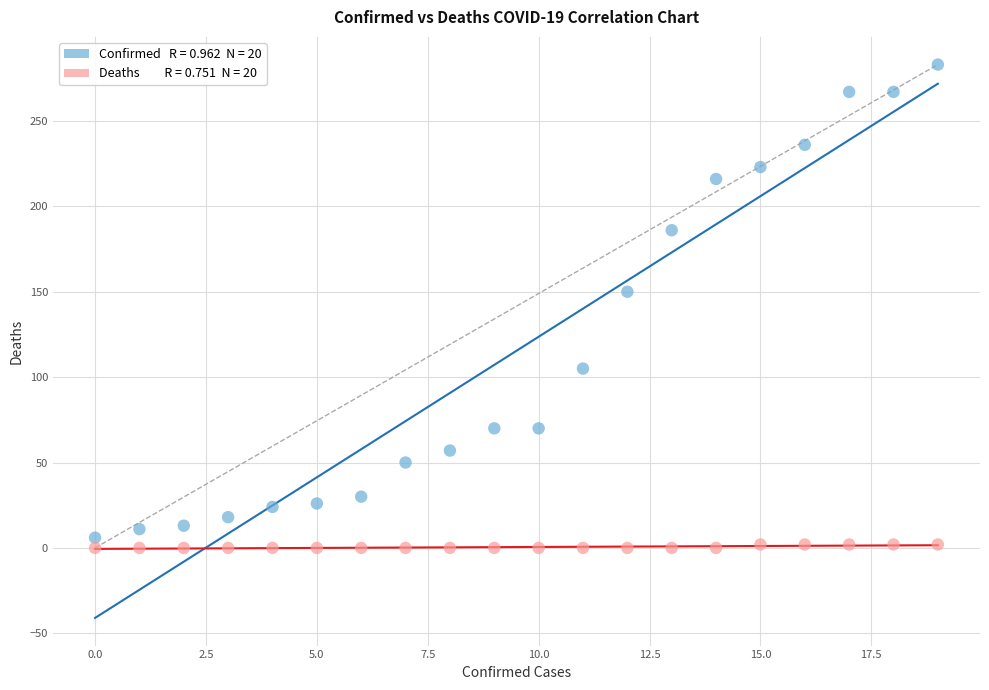

Across all data points, what is the range of Y values (max minus min)?

283